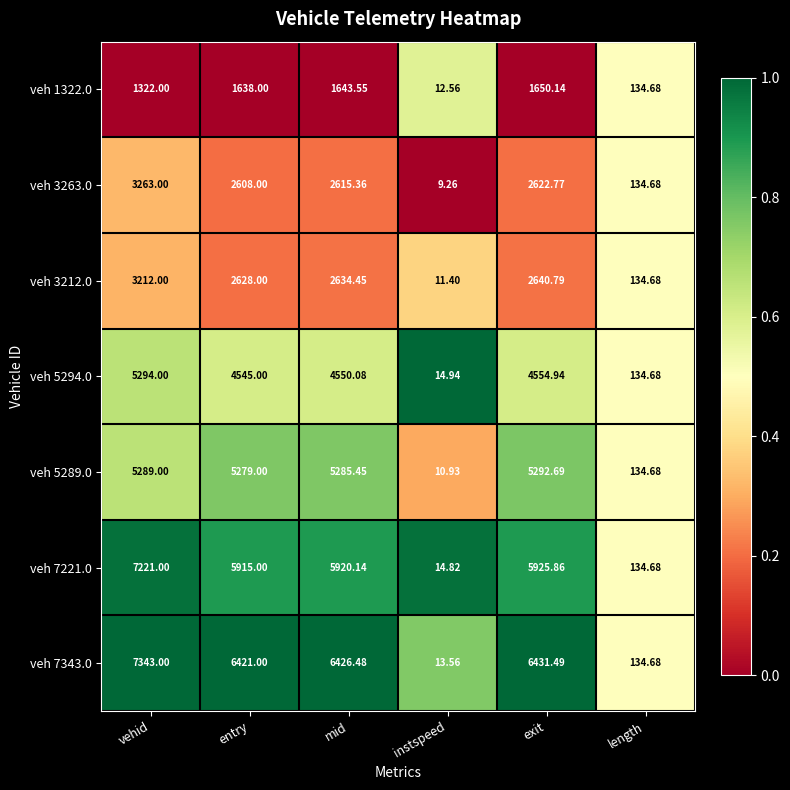

Is the value of veh 5294.0 at length greater than the value of veh 7343.0 at entry?

No